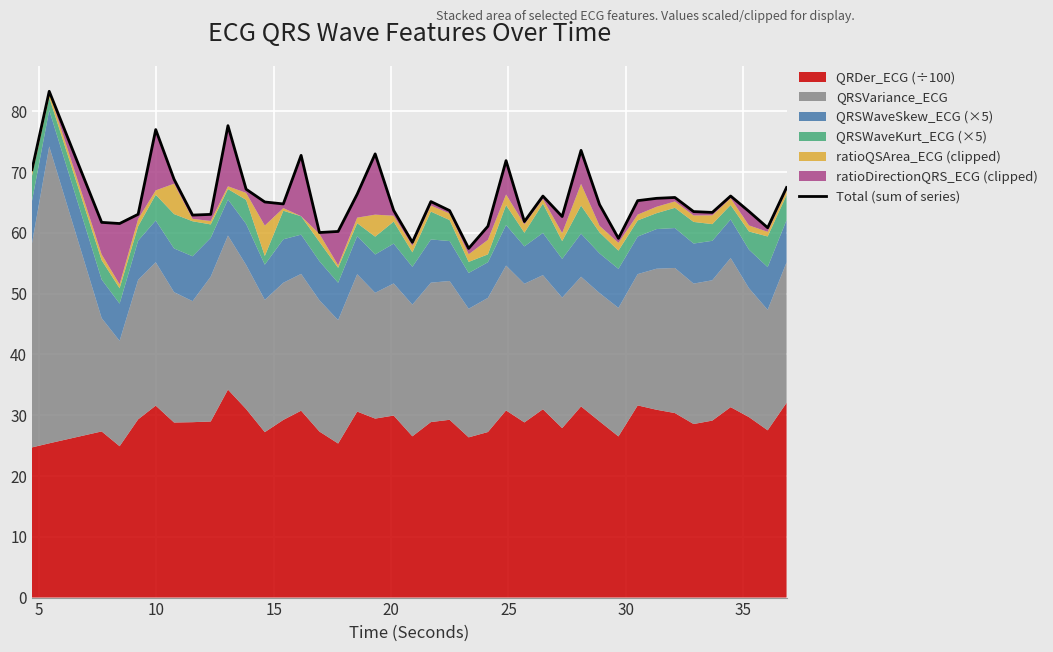

Reading left to right, list all the values displayed in this chart.

70.4	83.3	61.7	61.5	63.1	77.0	68.8	62.9	63.0	77.6	67.2	65.1	64.8	72.8	60.1	60.2	66.4	73.0	63.7	58.5	65.2	63.7	57.4	61.1	71.9	61.9	66.1	62.7	73.6	64.7	59.1	65.3	65.7	65.8	63.5	63.4	66.1	63.5	60.8	67.5